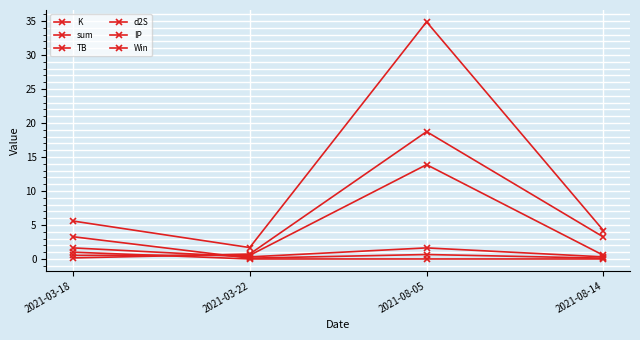

The Win series shows 0.0 at 2021-08-05. True or false?

True